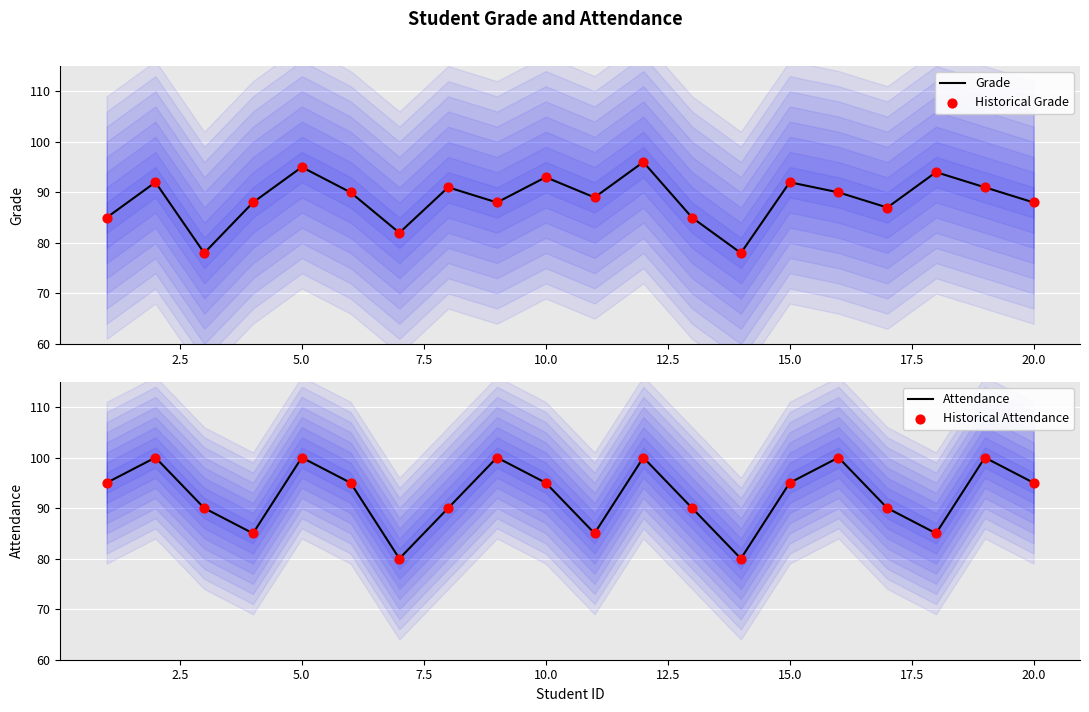

The value of Grade at 5.0 is 95. True or false?

True